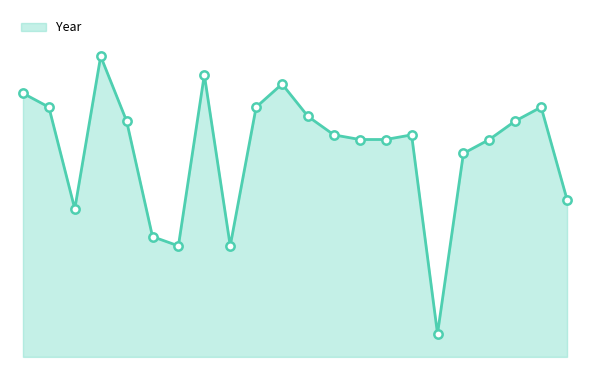

Count the number of categories in the chart.

22